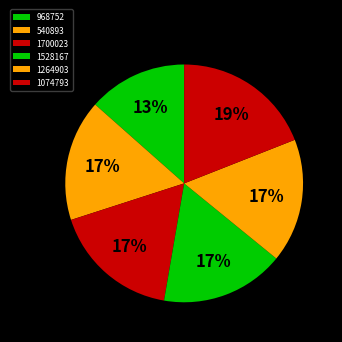

What is the ratio of the value at 968752 to the value at 1264903?

0.8